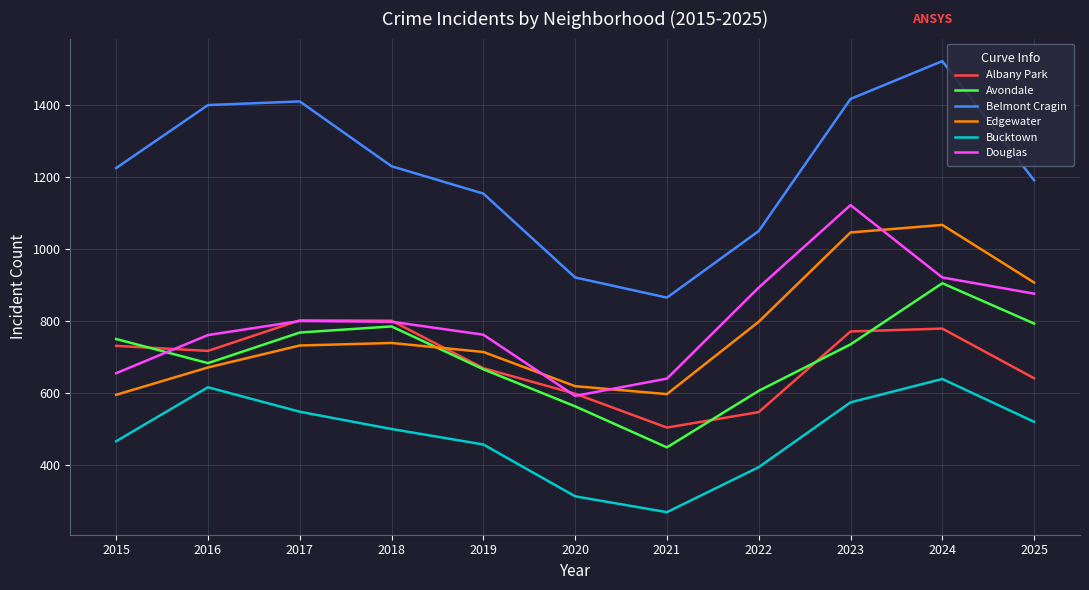

True or false: Edgewater has a value of 620 at 2020.

True